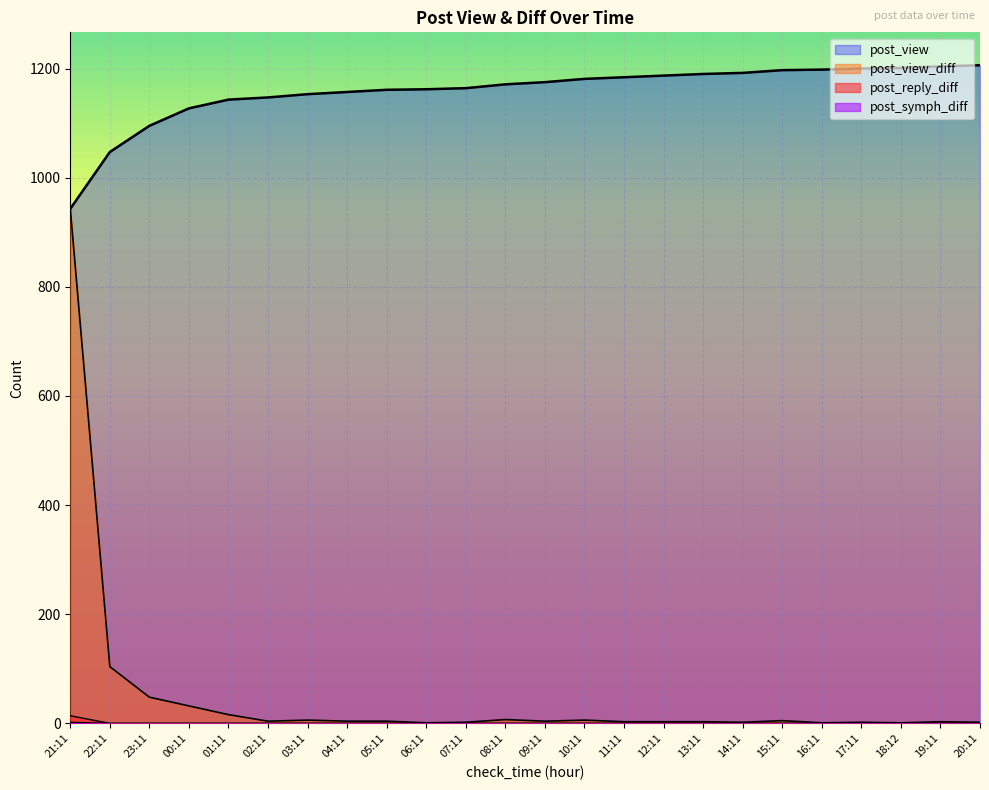

At which category is the sum across all series the highest?

21:11